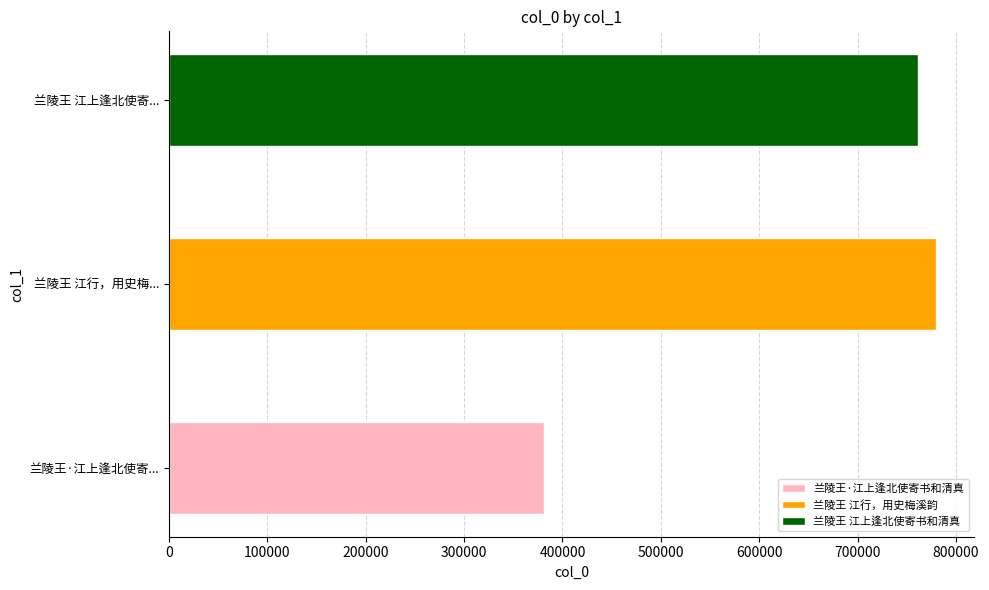

What is the value of the 3rd bar from the left?

760967